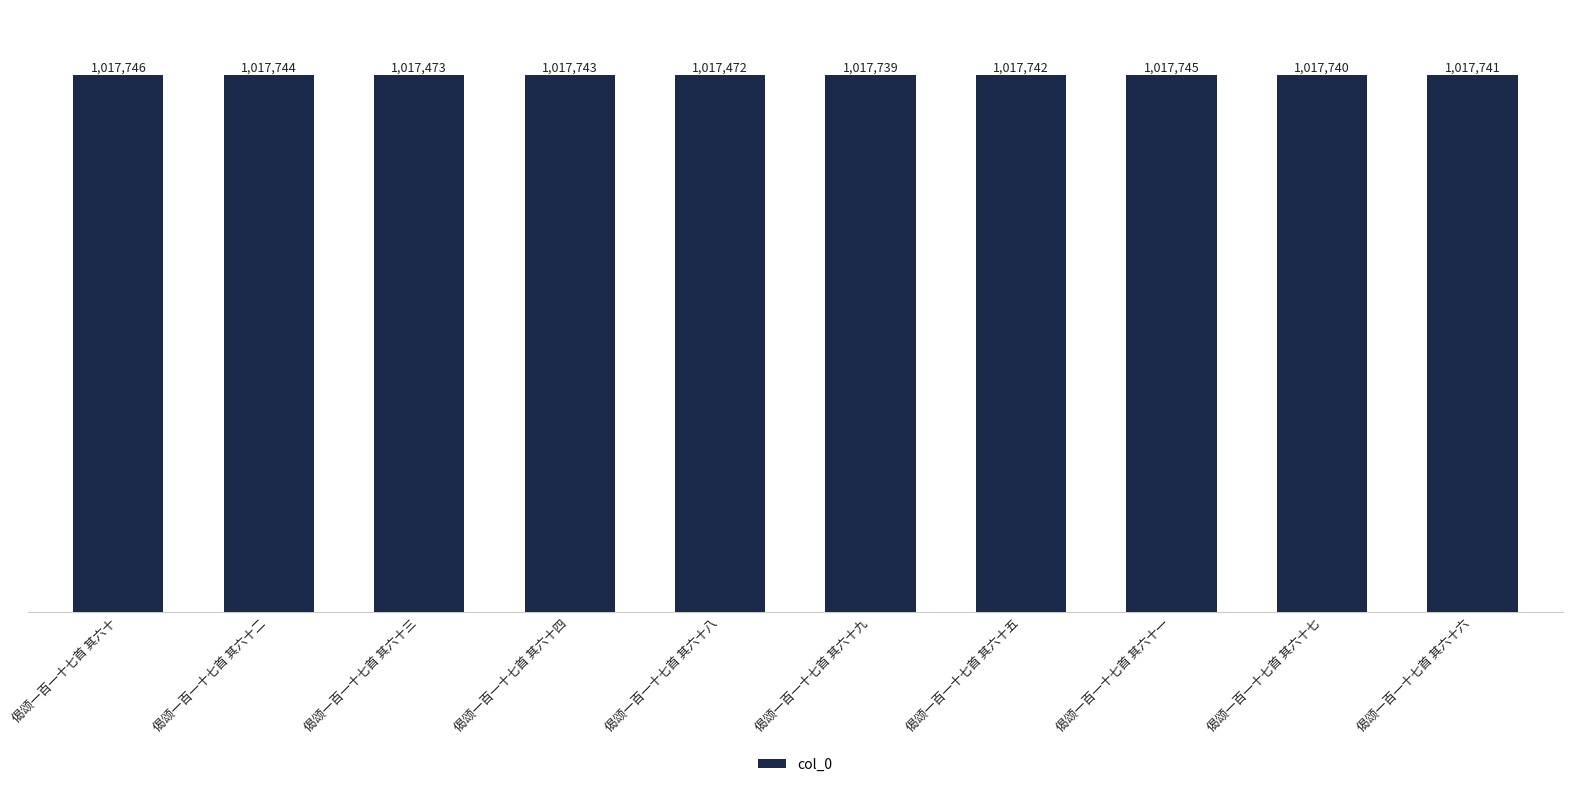

List the labels in order of value, largest first.

偈颂一百一十七首 其六十, 偈颂一百一十七首 其六十一, 偈颂一百一十七首 其六十二, 偈颂一百一十七首 其六十四, 偈颂一百一十七首 其六十五, 偈颂一百一十七首 其六十六, 偈颂一百一十七首 其六十七, 偈颂一百一十七首 其六十九, 偈颂一百一十七首 其六十三, 偈颂一百一十七首 其六十八